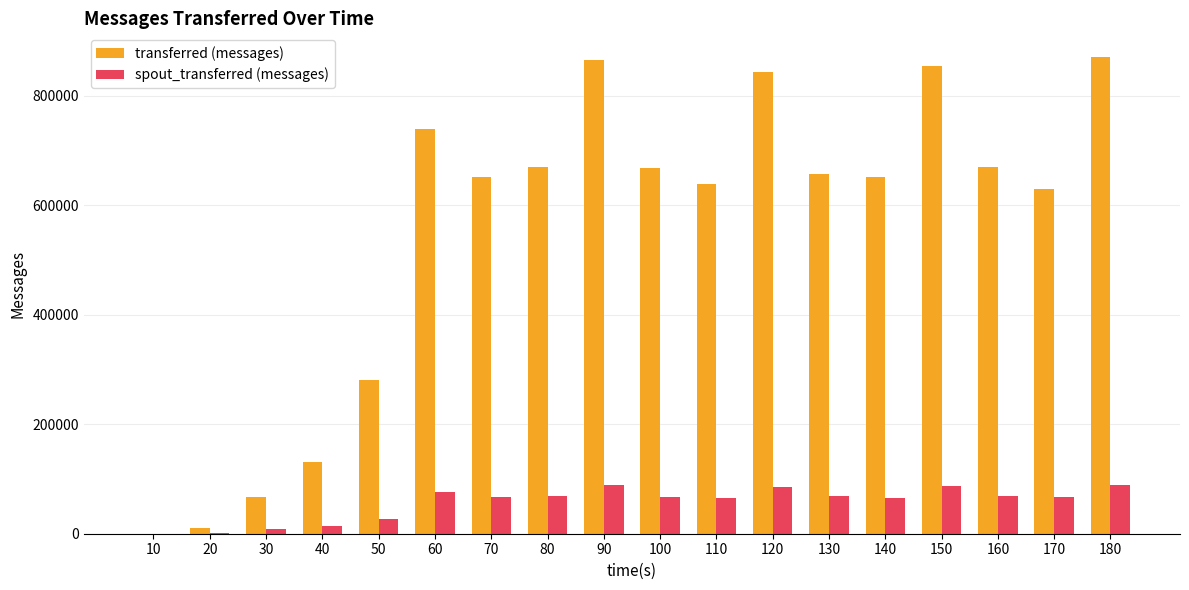

Read the spout_transferred (messages) value at 50, to the nearest 50.

27600